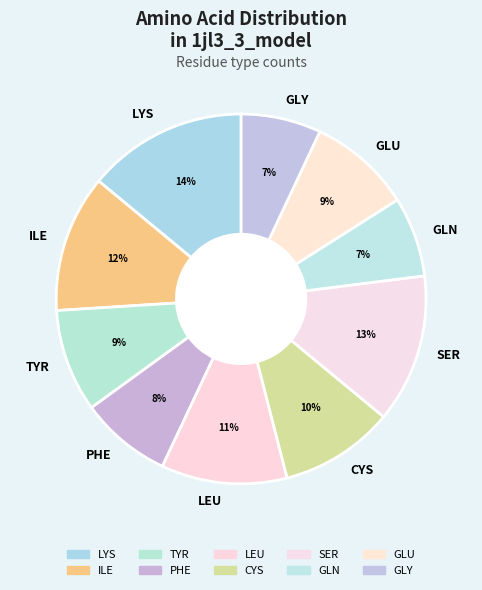

Does LYS represent more than half of the total?

No